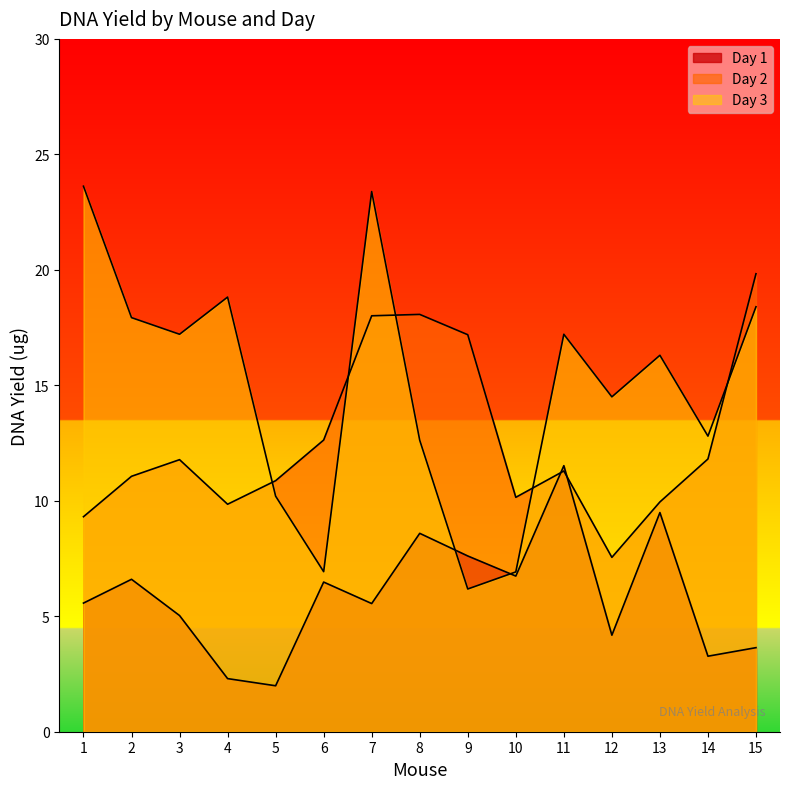

List the series in order of their overall mean, highest first.

Day 3, Day 2, Day 1